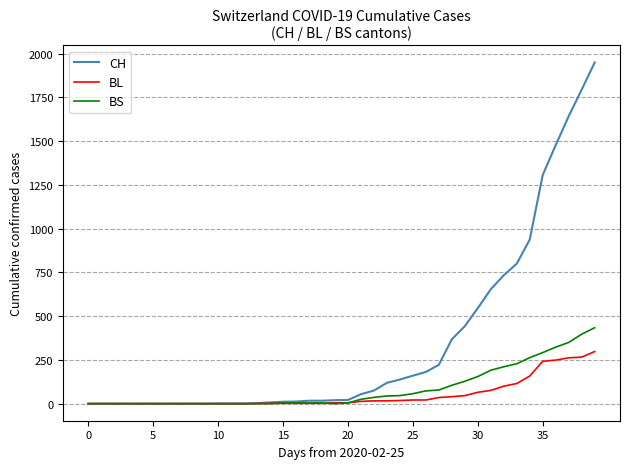

Which series has the largest total across all categories?

CH